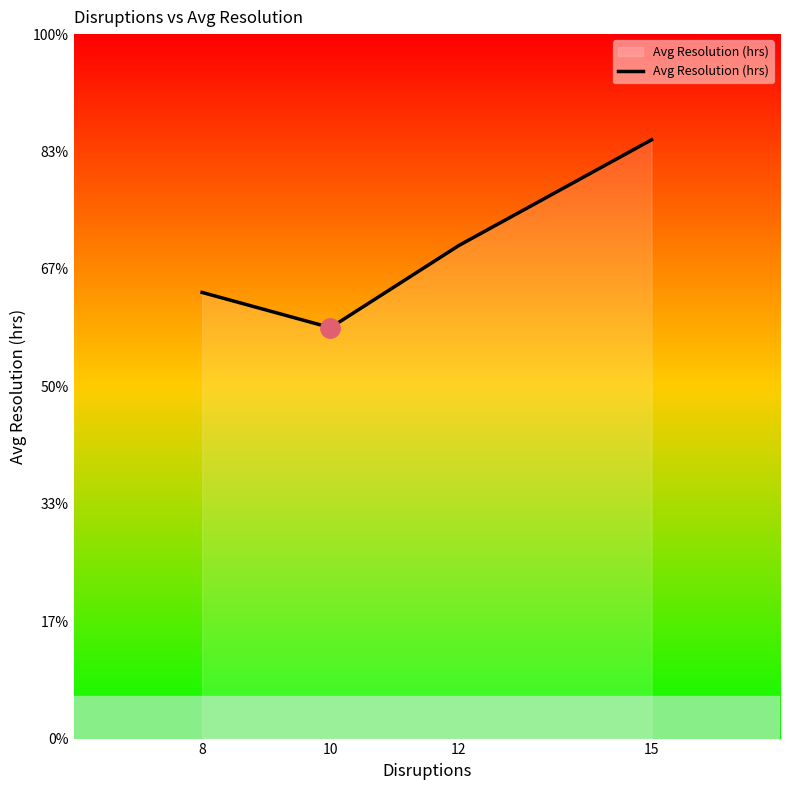

List the labels in order of value, smallest first.

10, 8, 12, 15